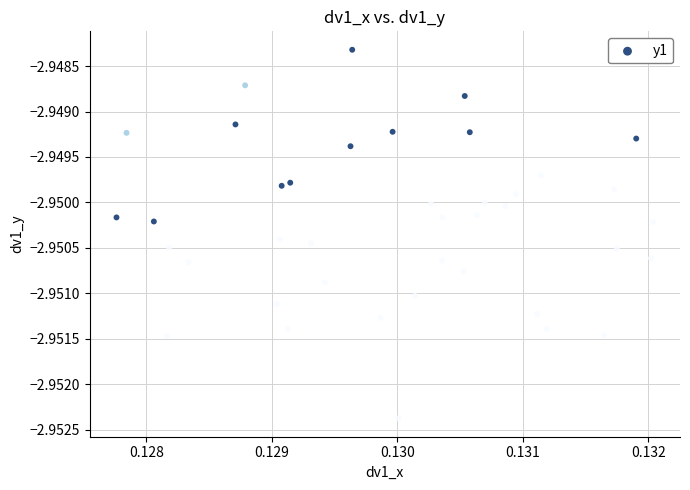

How many points are shown in the scatter plot?

40